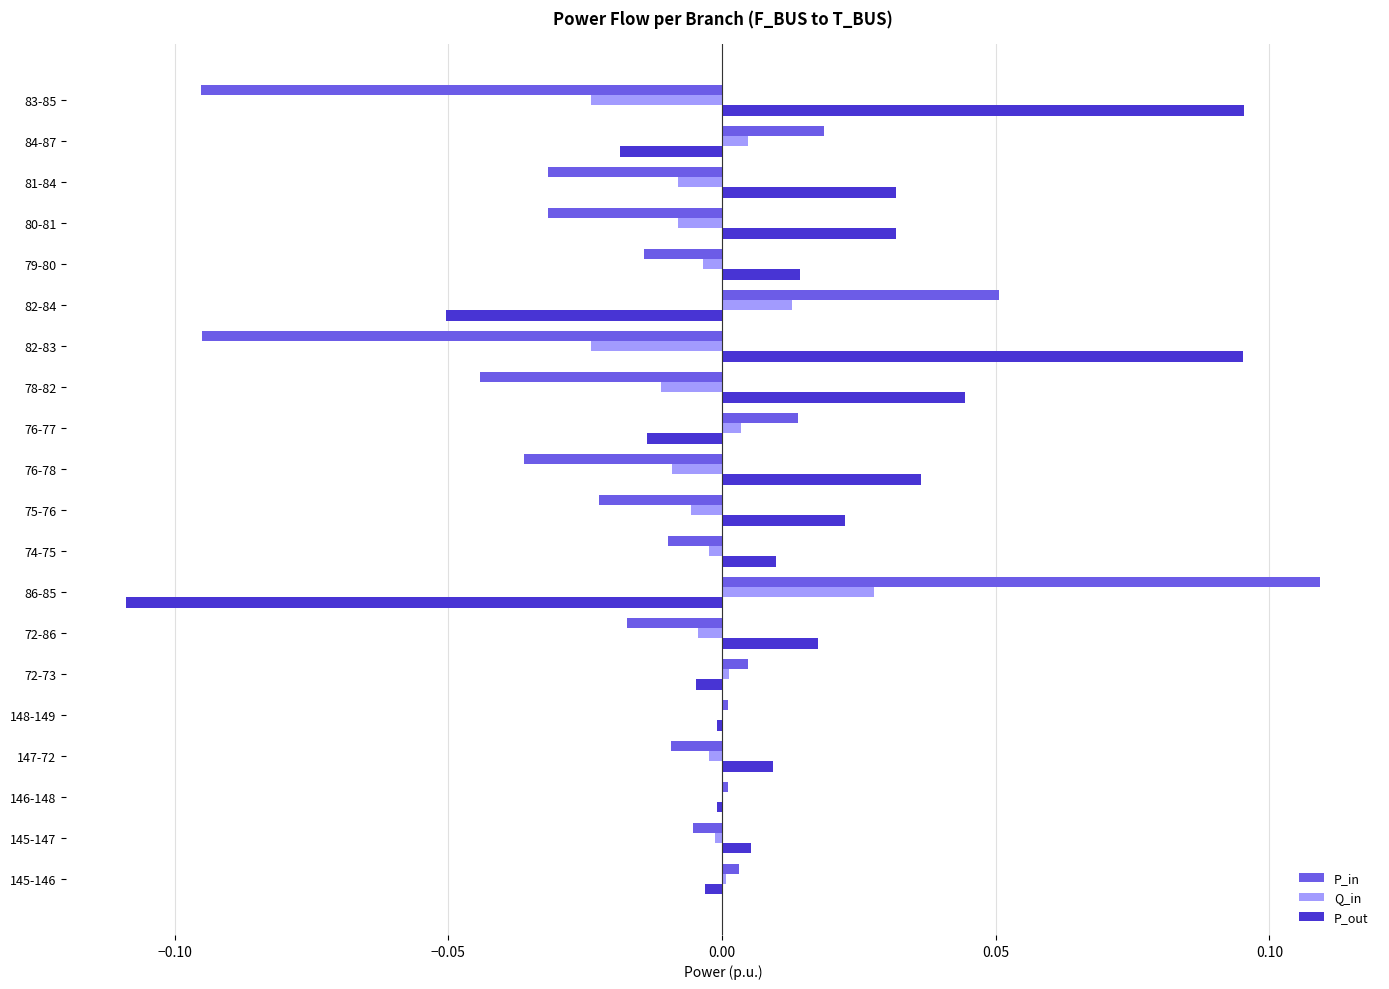

The P_in series shows -0.0 at 147-72. True or false?

True